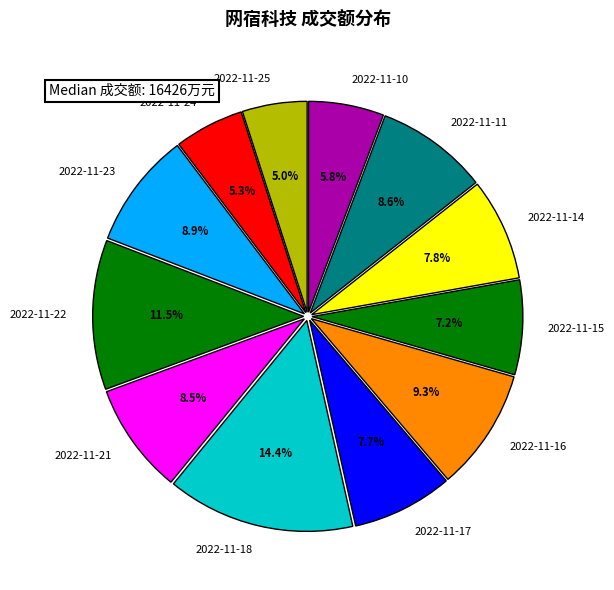

To the nearest percent, what is the combined percentage of 2022-11-25 and 2022-11-23?

14%